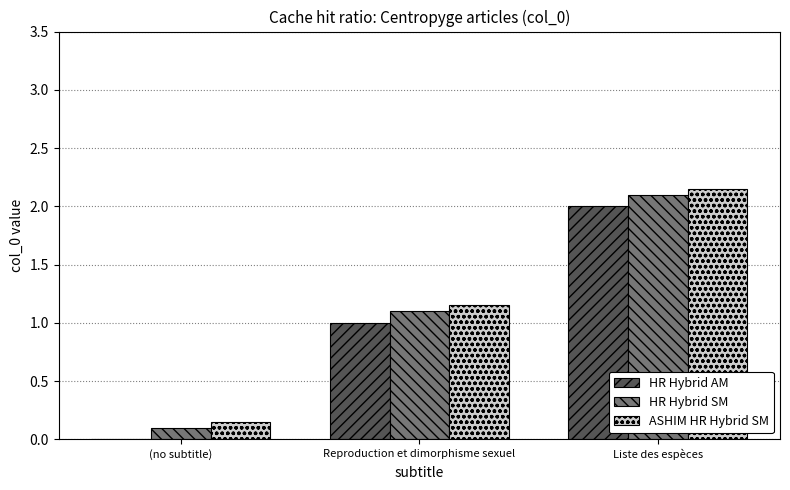

Is the value of HR Hybrid AM at (no subtitle) greater than the value of HR Hybrid SM at (no subtitle)?

No